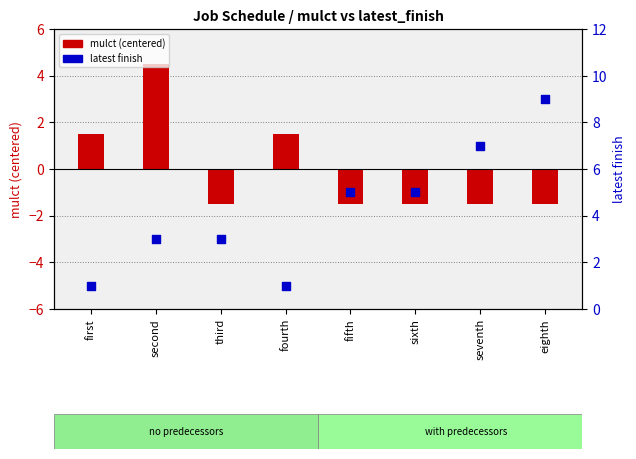

Which series reaches the maximum Y coordinate?

latest finish